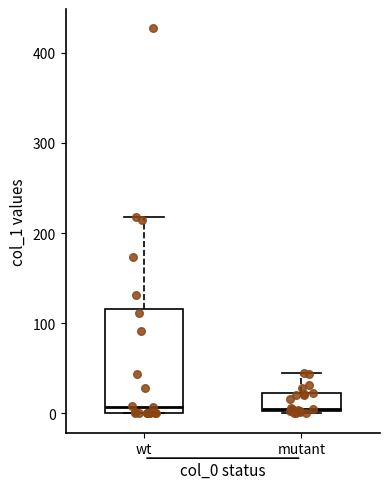

Reading left to right, transcribe this box plot: for each box, give where its median line is, the range the box spans, and where its two whiskers end, as read against the y-axis. The values are not printed on the chart, so give them approximately, as read against the axis.

wt: median 10, box 0 to 120, whiskers 0 to 220
mutant: median 10, box 0 to 20, whiskers 0 to 50